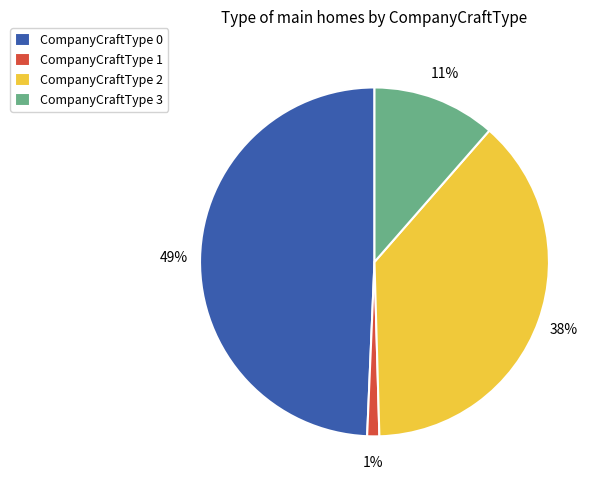

To the nearest percent, what is the difference between the largest and smallest slice percentages?

48%